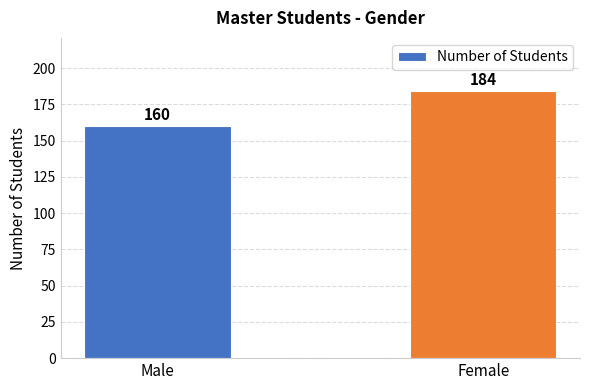

What is the ratio of the value at Male to the value at Female?

0.9